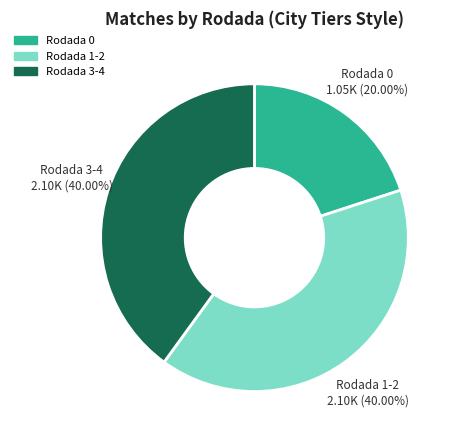

Is there a majority slice in this chart?

No